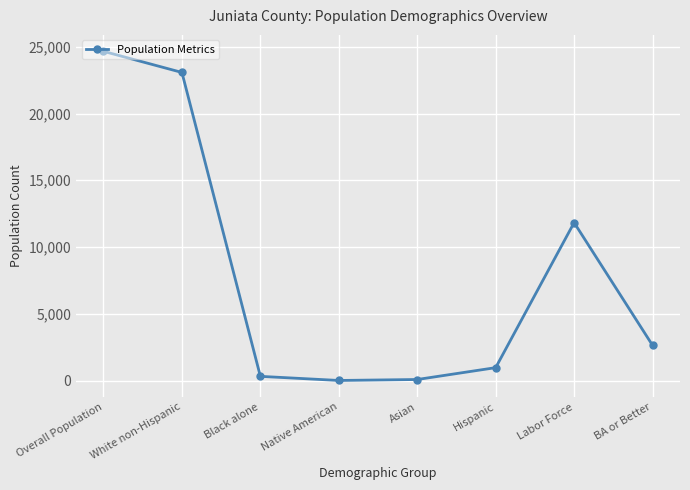

Is this an area chart (filled region under the line)?

No